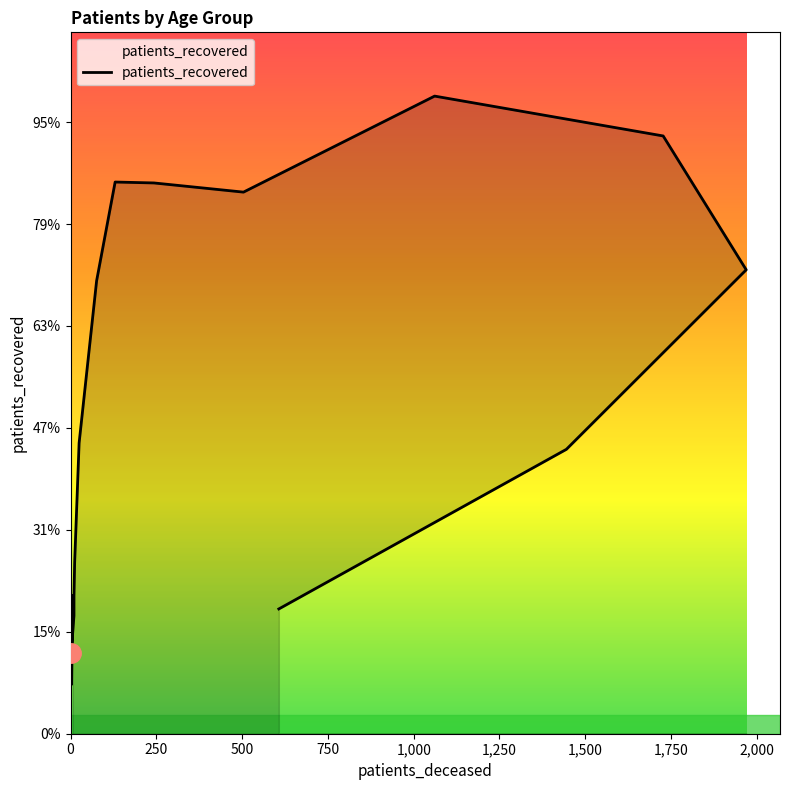

How many points are lower than both their immediate neighbors (excluding endpoints)?

2